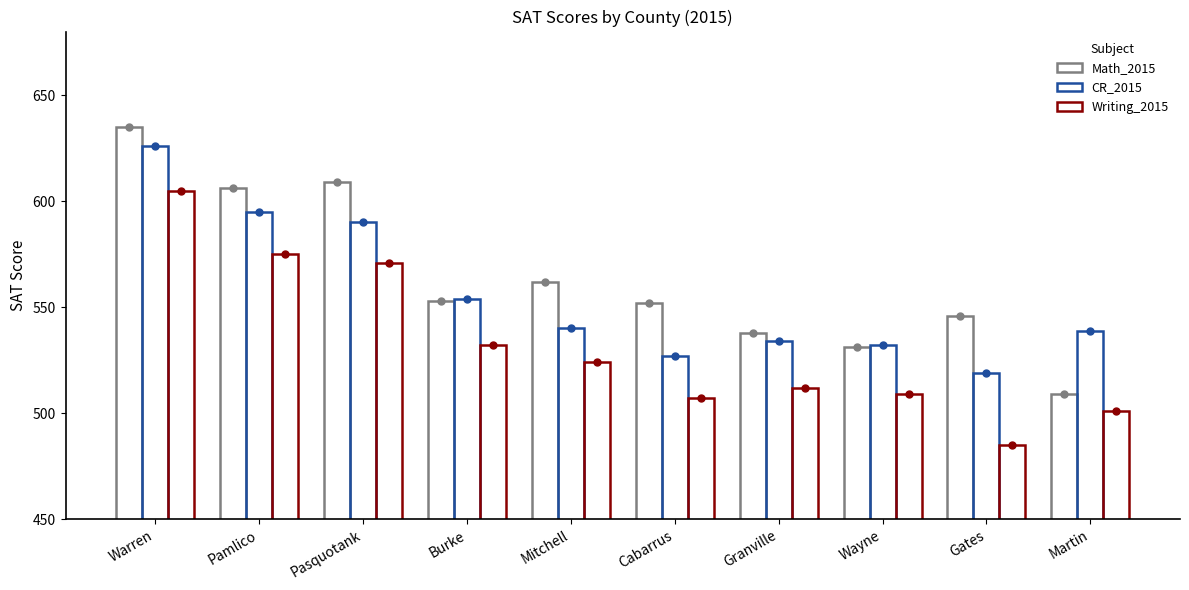

At how many categories does at least one series exceed 592?

3